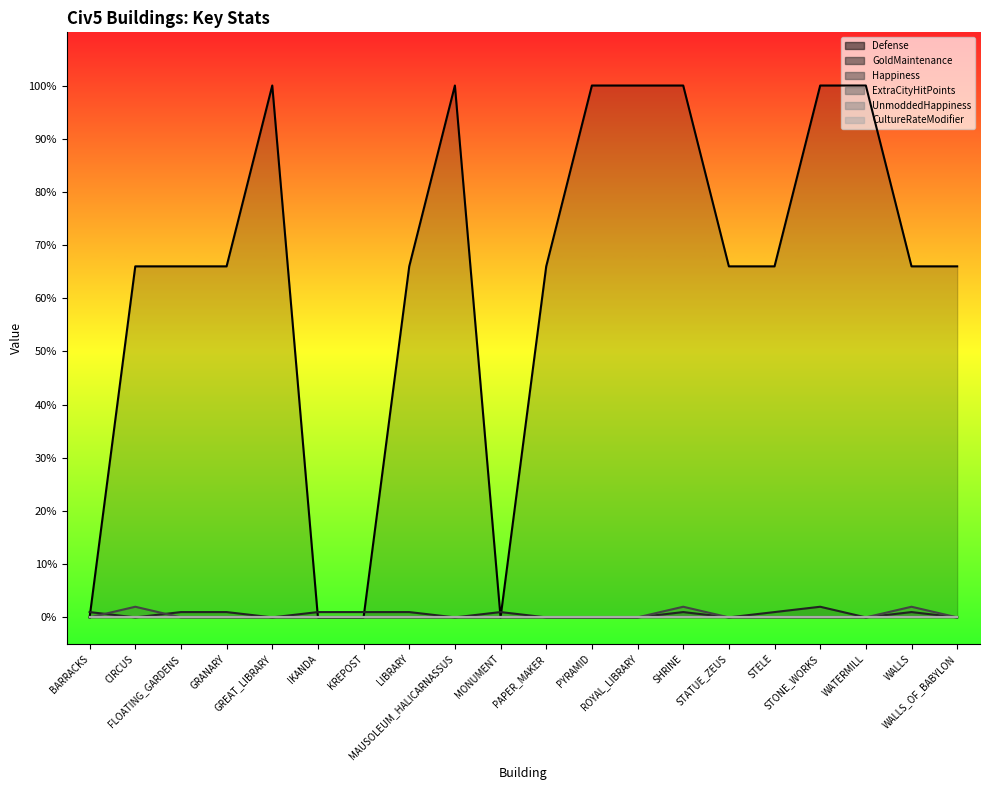

At how many categories does at least one series exceed 26?

16